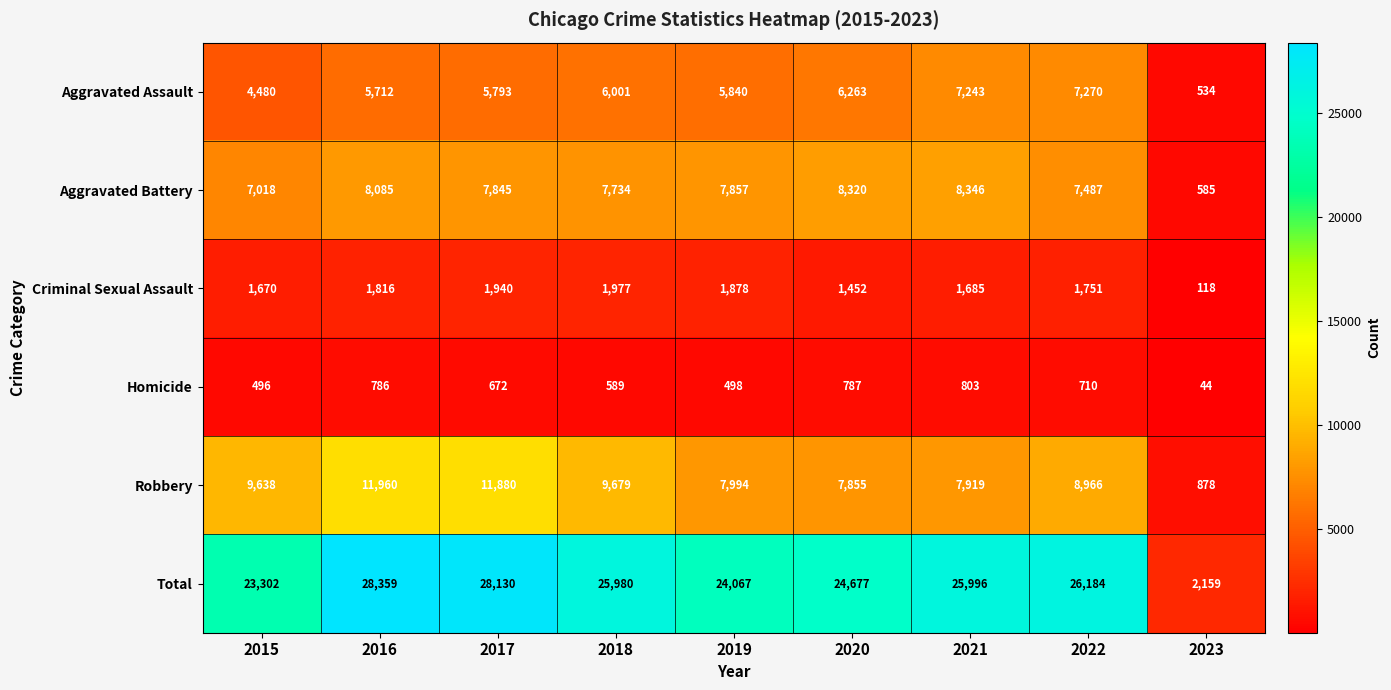

True or false: Robbery has a value of 5686 at 2022.

False